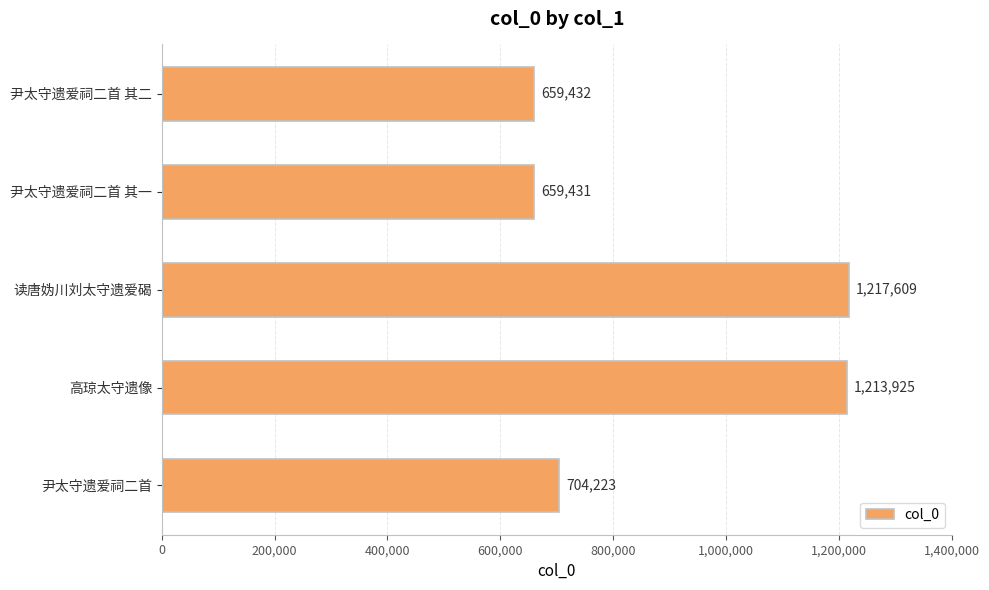

Which has a higher value, 读唐妫川刘太守遗爱碣 or 尹太守遗爱祠二首 其一?

读唐妫川刘太守遗爱碣